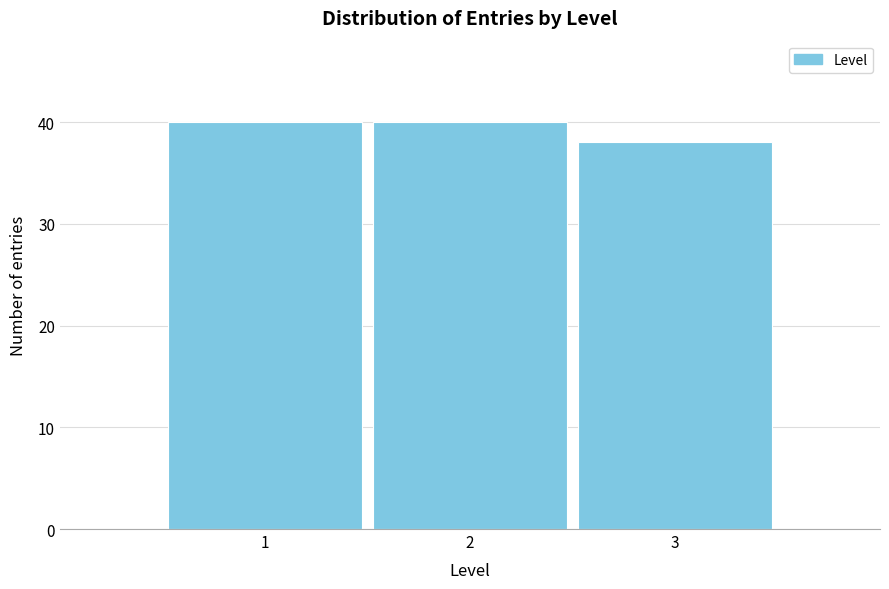

Reading left to right, list all the values displayed in this chart.

1=40	2=40	3=38